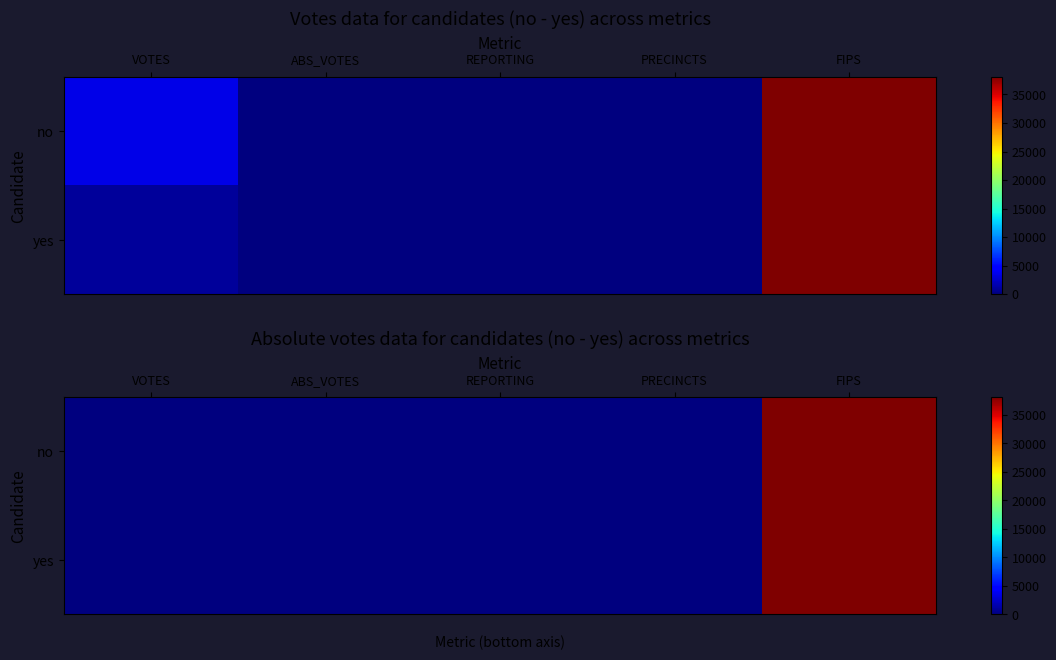

Between VOTES and REPORTING, which series saw the biggest shift?

no